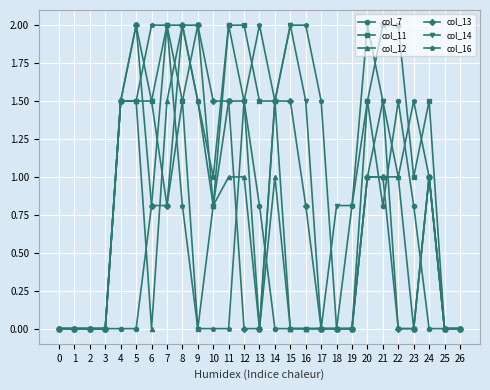

What is the value of the col_11 point at the 25th from the left?

1.5